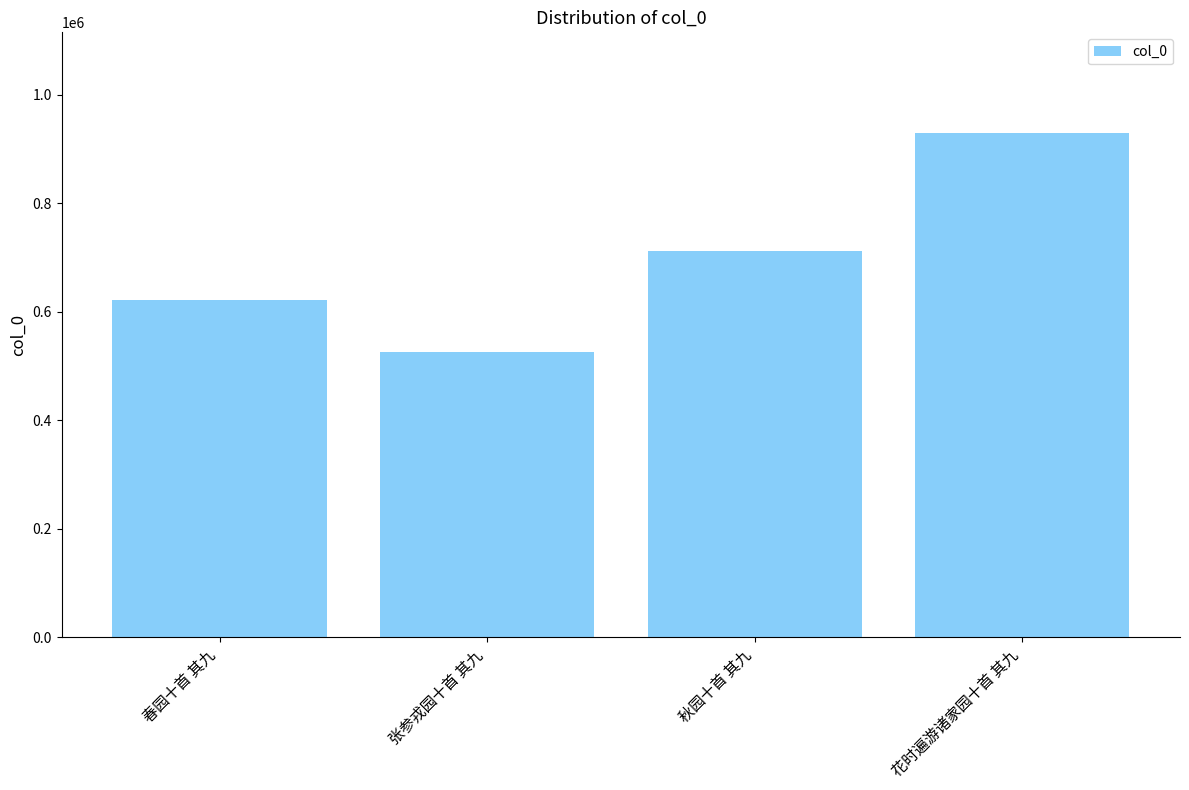

Where is the data nearest to the value 727566?

秋园十首 其九